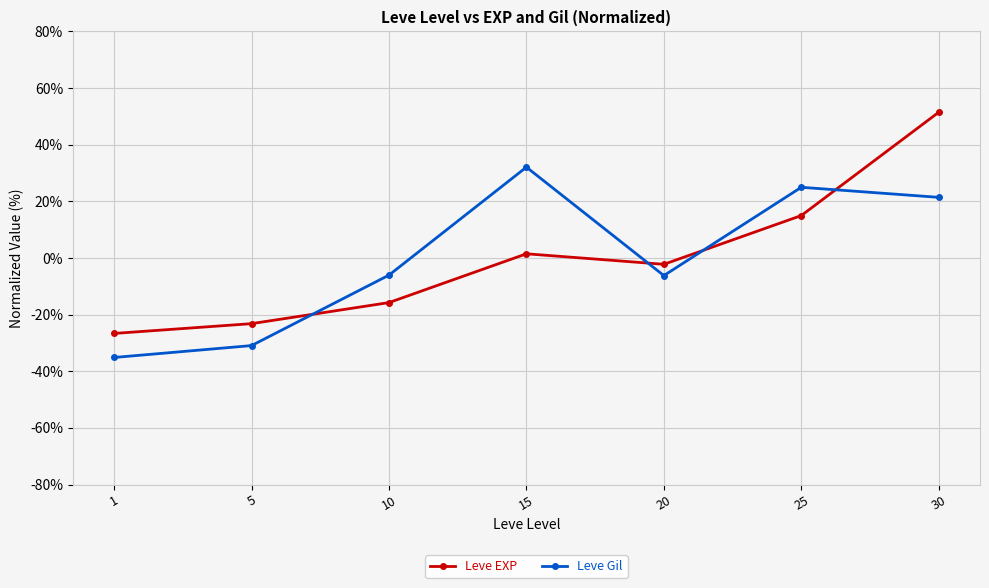

The value of Leve Gil at 1 is -8.5. True or false?

False